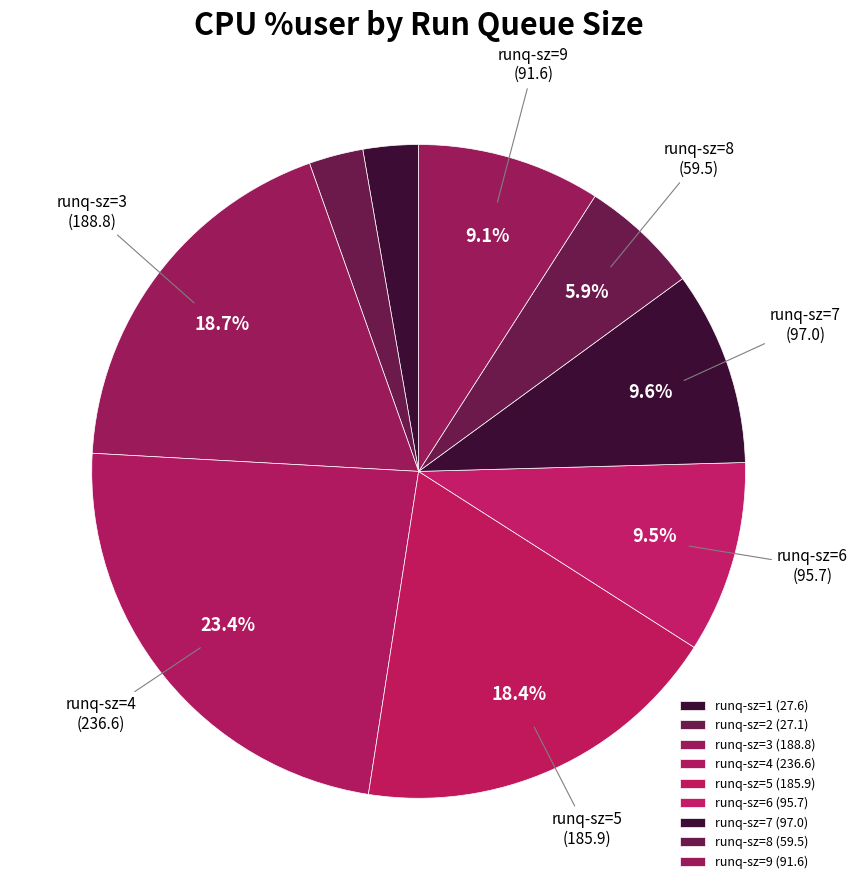

Count the number of slices in the pie.

9